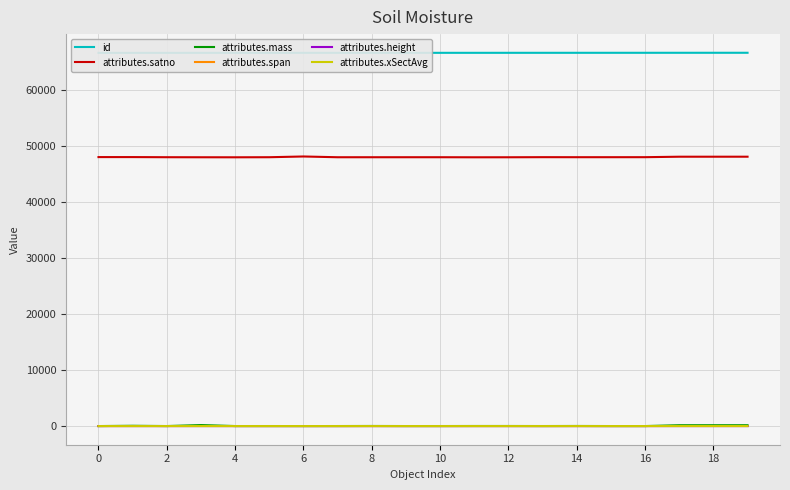

Which series has the largest total across all categories?

id